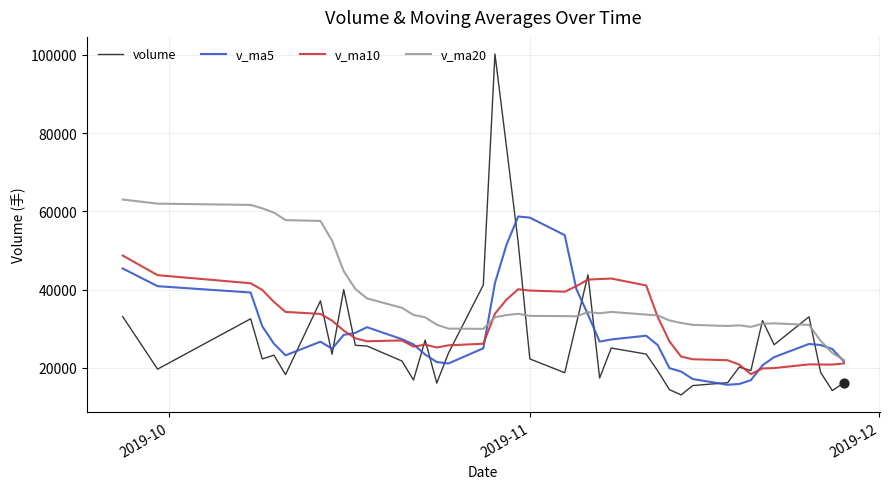

Which series has the largest range (max minus min)?

volume